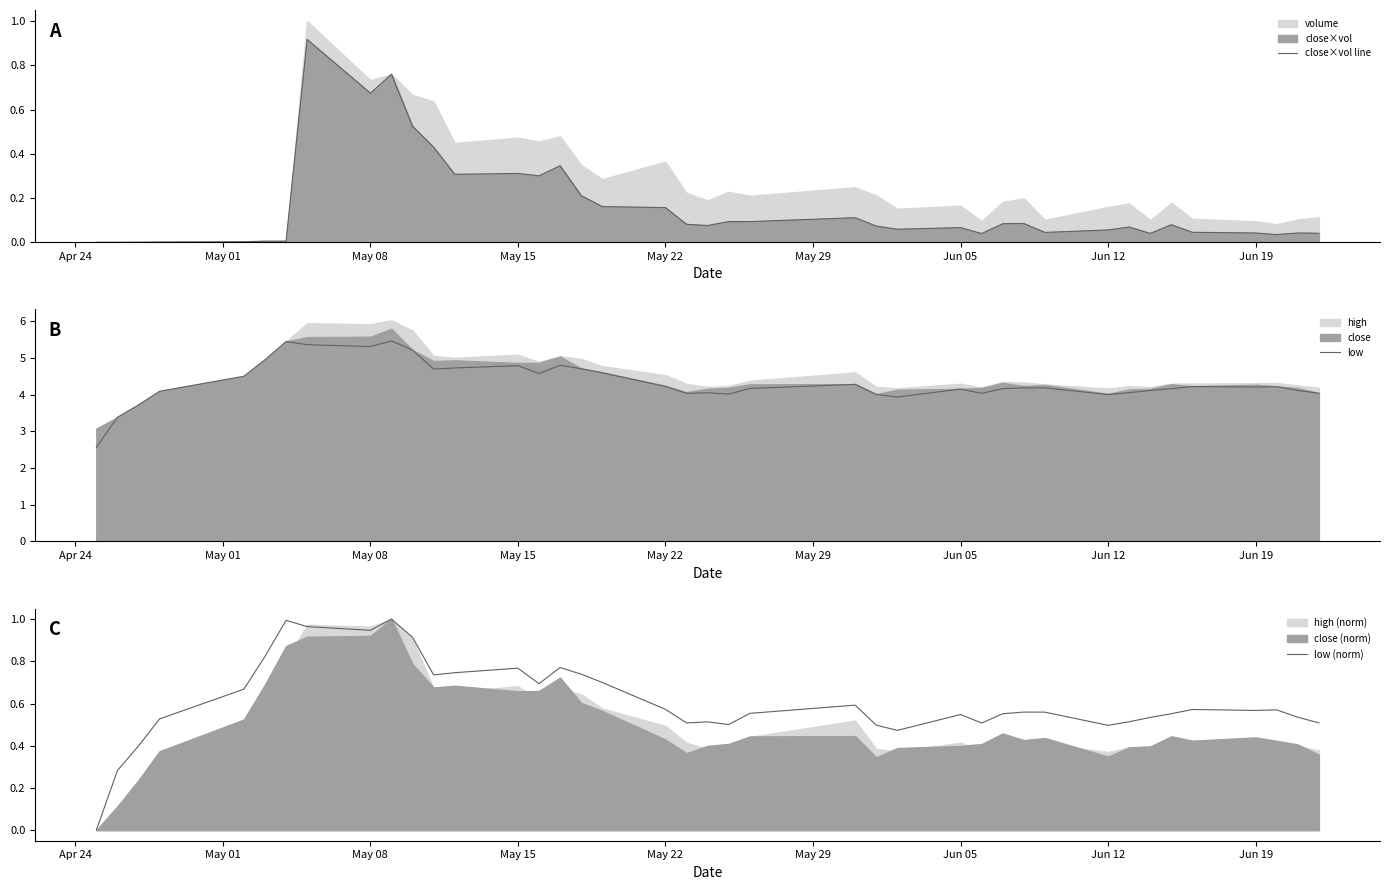

What is the minimum value for low?

2.6